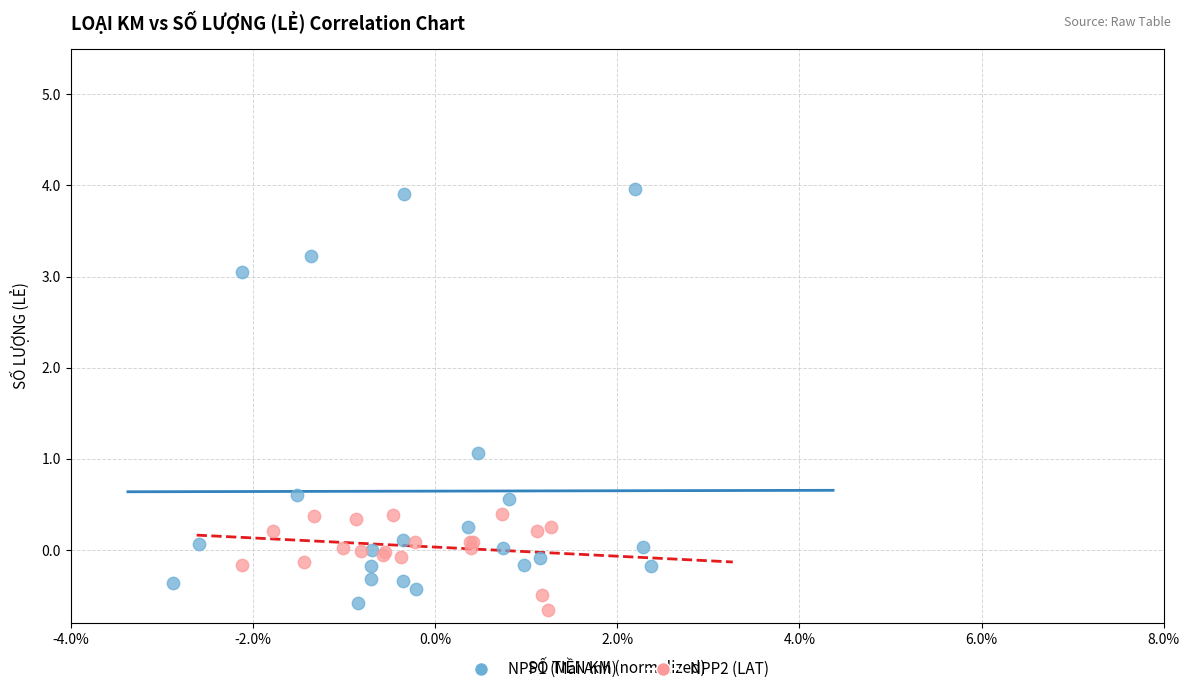

Which series reaches the maximum Y coordinate?

NPP1 (Mai Anh)